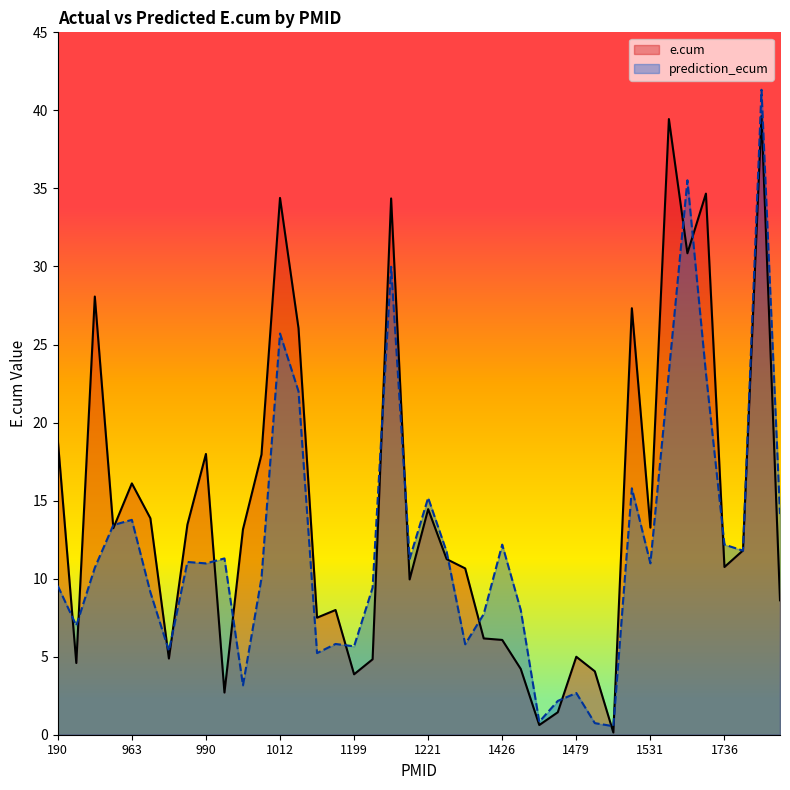

Reading left to right, extract all data points from this chart.

e.cum: 18.9	4.6	28.1	13.2	16.1	13.9	4.9	13.5	18.0	2.7	13.2	17.9	34.4	26.0	7.5	8.0	3.9	4.8	34.4	10.0	14.5	11.2	10.7	6.2	6.1	4.2	0.6	1.4	5.0	4.1	0.1	27.3	13.3	39.4	30.8	34.7	10.7	11.8	39.6	8.6
prediction_ecum: 9.5	7.0	10.7	13.4	13.8	9.1	5.4	11.1	11.0	11.3	3.2	10.0	25.7	22.0	5.2	5.8	5.7	9.4	30.0	11.3	15.2	11.7	5.8	7.7	12.2	8.0	0.8	2.2	2.7	0.7	0.5	15.8	11.0	23.2	35.5	23.2	12.2	11.8	41.3	14.1